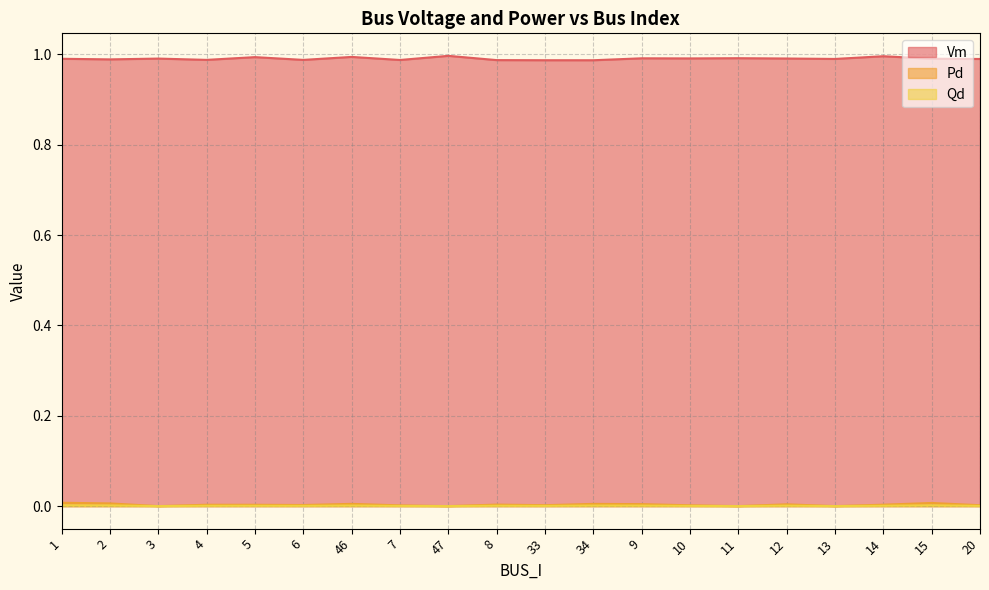

At which category is the sum across all series the highest?

46